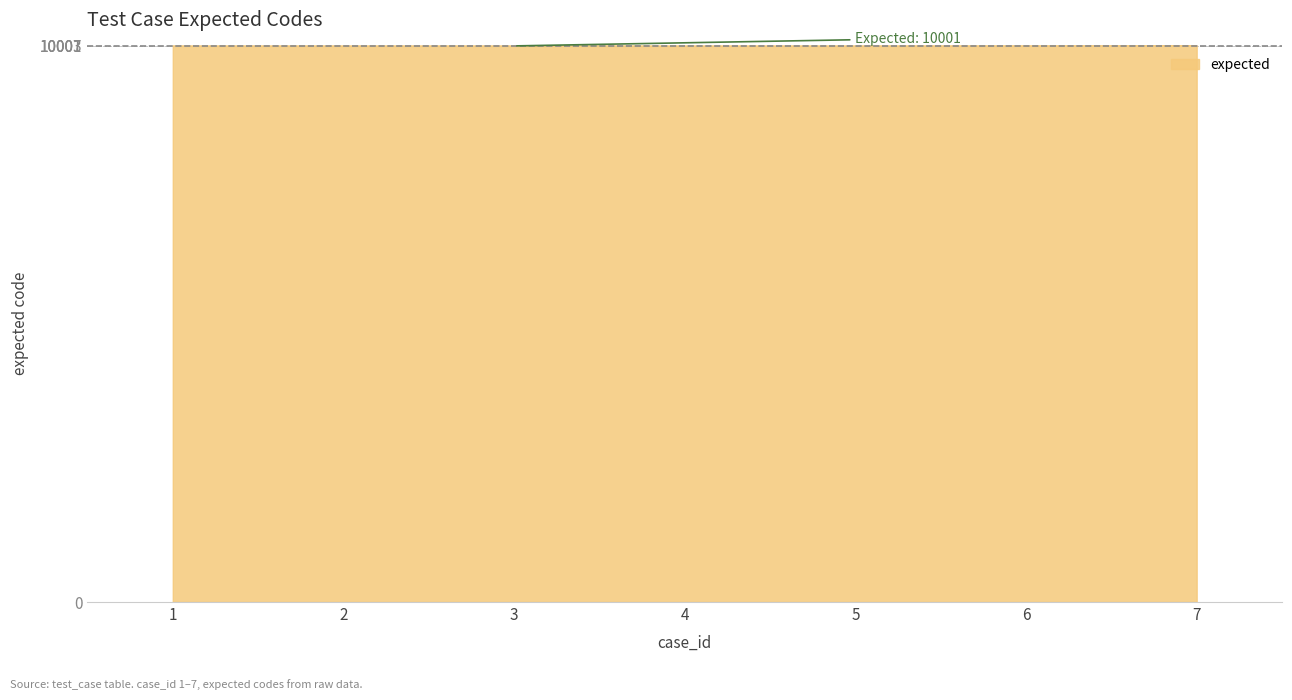

Does the chart have visible grid lines?

Yes